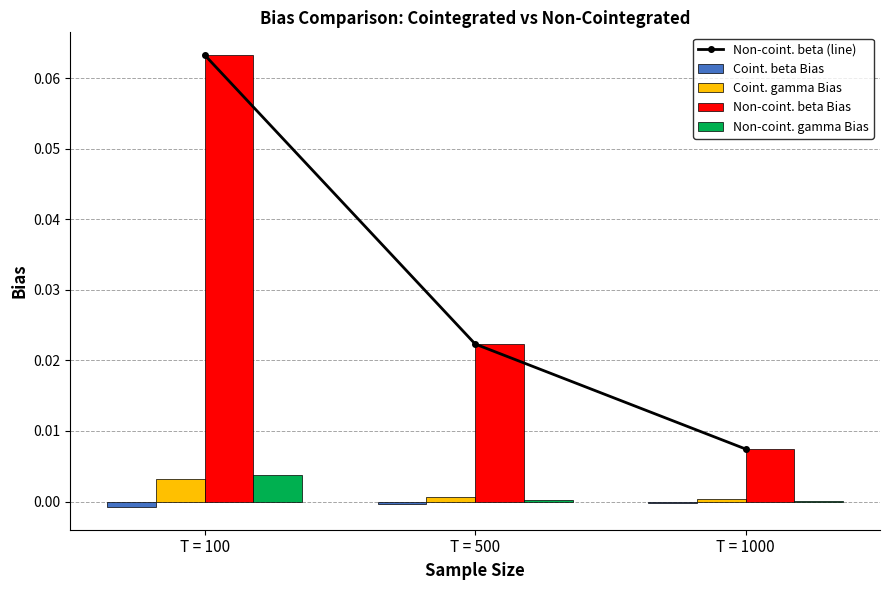

True or false: Coint. gamma Bias has a value of 0.0 at T = 1000.

True